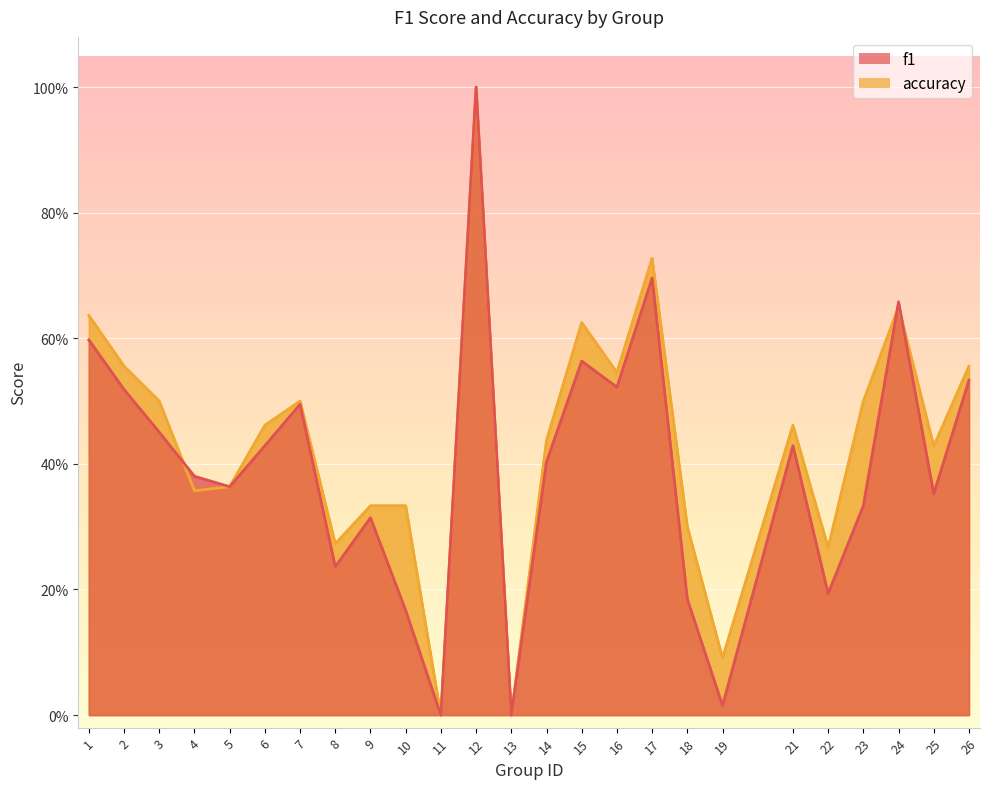

What is the value of the f1 point at the 7th from the left?

0.5